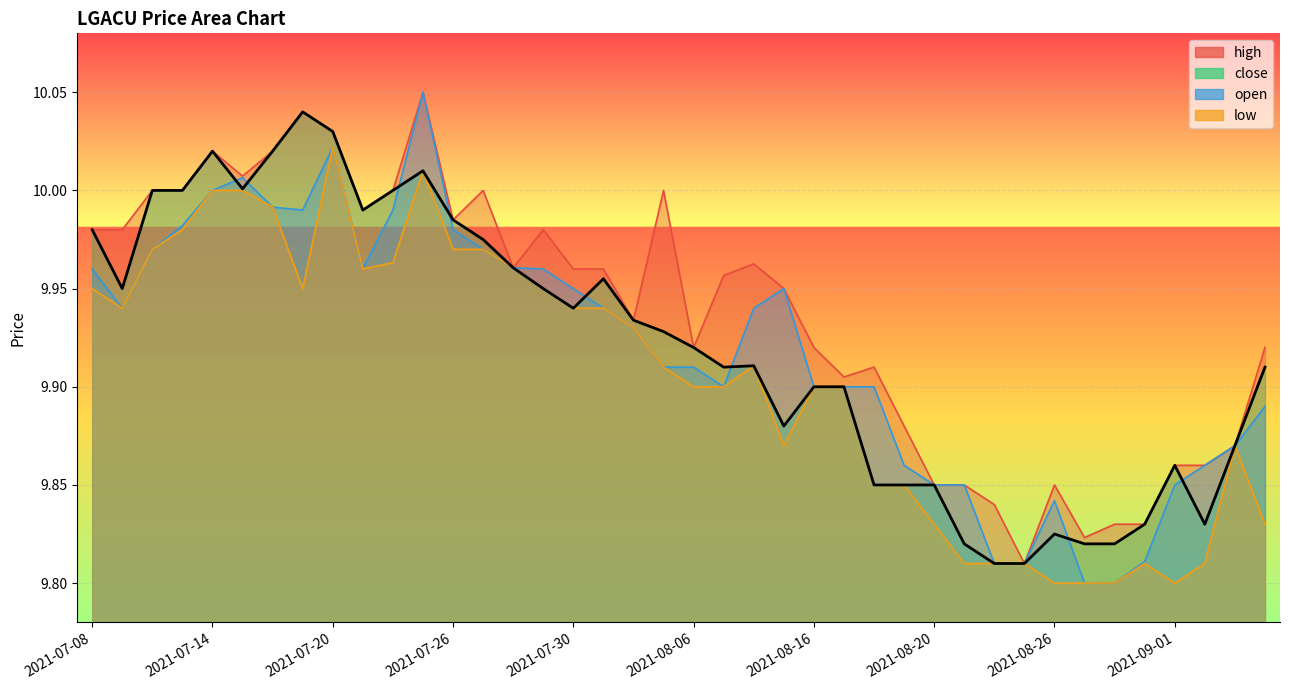

Reading right to left, list all the values displayed in this chart.

high: 2021-09-07=9.9	2021-09-03=9.9	2021-09-02=9.9	2021-09-01=9.9	2021-08-31=9.8	2021-08-30=9.8	2021-08-27=9.8	2021-08-26=9.8	2021-08-25=9.8	2021-08-24=9.8	2021-08-23=9.8	2021-08-20=9.8	2021-08-19=9.9	2021-08-18=9.9	2021-08-17=9.9	2021-08-16=9.9	2021-08-13=9.9	2021-08-12=10.0	2021-08-11=10.0	2021-08-06=9.9	2021-08-05=10.0	2021-08-03=9.9	2021-08-02=10.0	2021-07-30=10.0	2021-07-29=10.0	2021-07-28=10.0	2021-07-27=10.0	2021-07-26=10.0	2021-07-23=10.1	2021-07-22=10.0	2021-07-21=10.0	2021-07-20=10.0	2021-07-19=10.0	2021-07-16=10.0	2021-07-15=10.0	2021-07-14=10.0	2021-07-13=10.0	2021-07-12=10.0	2021-07-09=10.0	2021-07-08=10.0
close: 2021-09-07=9.9	2021-09-03=9.9	2021-09-02=9.8	2021-09-01=9.9	2021-08-31=9.8	2021-08-30=9.8	2021-08-27=9.8	2021-08-26=9.8	2021-08-25=9.8	2021-08-24=9.8	2021-08-23=9.8	2021-08-20=9.8	2021-08-19=9.8	2021-08-18=9.8	2021-08-17=9.9	2021-08-16=9.9	2021-08-13=9.9	2021-08-12=9.9	2021-08-11=9.9	2021-08-06=9.9	2021-08-05=9.9	2021-08-03=9.9	2021-08-02=10.0	2021-07-30=9.9	2021-07-29=9.9	2021-07-28=10.0	2021-07-27=10.0	2021-07-26=10.0	2021-07-23=10.0	2021-07-22=10.0	2021-07-21=10.0	2021-07-20=10.0	2021-07-19=10.0	2021-07-16=10.0	2021-07-15=10.0	2021-07-14=10.0	2021-07-13=10.0	2021-07-12=10.0	2021-07-09=9.9	2021-07-08=10.0
open: 2021-09-07=9.9	2021-09-03=9.9	2021-09-02=9.9	2021-09-01=9.8	2021-08-31=9.8	2021-08-30=9.8	2021-08-27=9.8	2021-08-26=9.8	2021-08-25=9.8	2021-08-24=9.8	2021-08-23=9.8	2021-08-20=9.8	2021-08-19=9.9	2021-08-18=9.9	2021-08-17=9.9	2021-08-16=9.9	2021-08-13=9.9	2021-08-12=9.9	2021-08-11=9.9	2021-08-06=9.9	2021-08-05=9.9	2021-08-03=9.9	2021-08-02=9.9	2021-07-30=9.9	2021-07-29=10.0	2021-07-28=10.0	2021-07-27=10.0	2021-07-26=10.0	2021-07-23=10.1	2021-07-22=10.0	2021-07-21=10.0	2021-07-20=10.0	2021-07-19=10.0	2021-07-16=10.0	2021-07-15=10.0	2021-07-14=10.0	2021-07-13=10.0	2021-07-12=10.0	2021-07-09=9.9	2021-07-08=10.0
low: 2021-09-07=9.8	2021-09-03=9.9	2021-09-02=9.8	2021-09-01=9.8	2021-08-31=9.8	2021-08-30=9.8	2021-08-27=9.8	2021-08-26=9.8	2021-08-25=9.8	2021-08-24=9.8	2021-08-23=9.8	2021-08-20=9.8	2021-08-19=9.8	2021-08-18=9.8	2021-08-17=9.9	2021-08-16=9.9	2021-08-13=9.9	2021-08-12=9.9	2021-08-11=9.9	2021-08-06=9.9	2021-08-05=9.9	2021-08-03=9.9	2021-08-02=9.9	2021-07-30=9.9	2021-07-29=9.9	2021-07-28=10.0	2021-07-27=10.0	2021-07-26=10.0	2021-07-23=10.0	2021-07-22=10.0	2021-07-21=10.0	2021-07-20=10.0	2021-07-19=9.9	2021-07-16=10.0	2021-07-15=10.0	2021-07-14=10.0	2021-07-13=10.0	2021-07-12=10.0	2021-07-09=9.9	2021-07-08=9.9